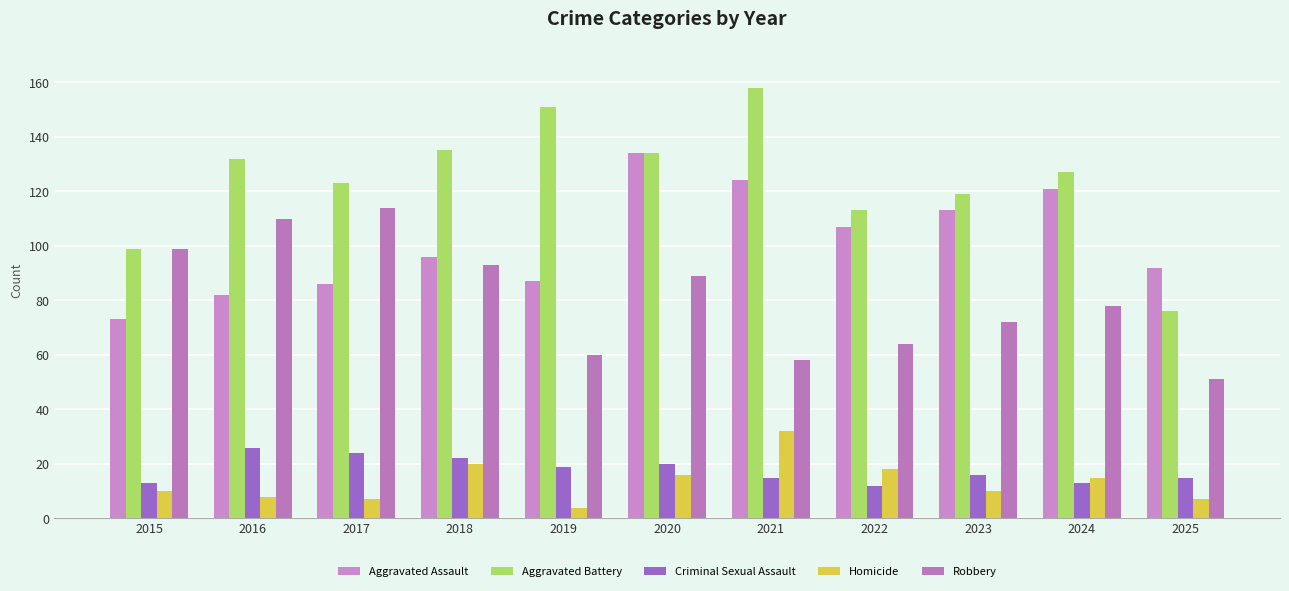

Rank the series at 2019 from lowest to highest value.

Homicide, Criminal Sexual Assault, Robbery, Aggravated Assault, Aggravated Battery